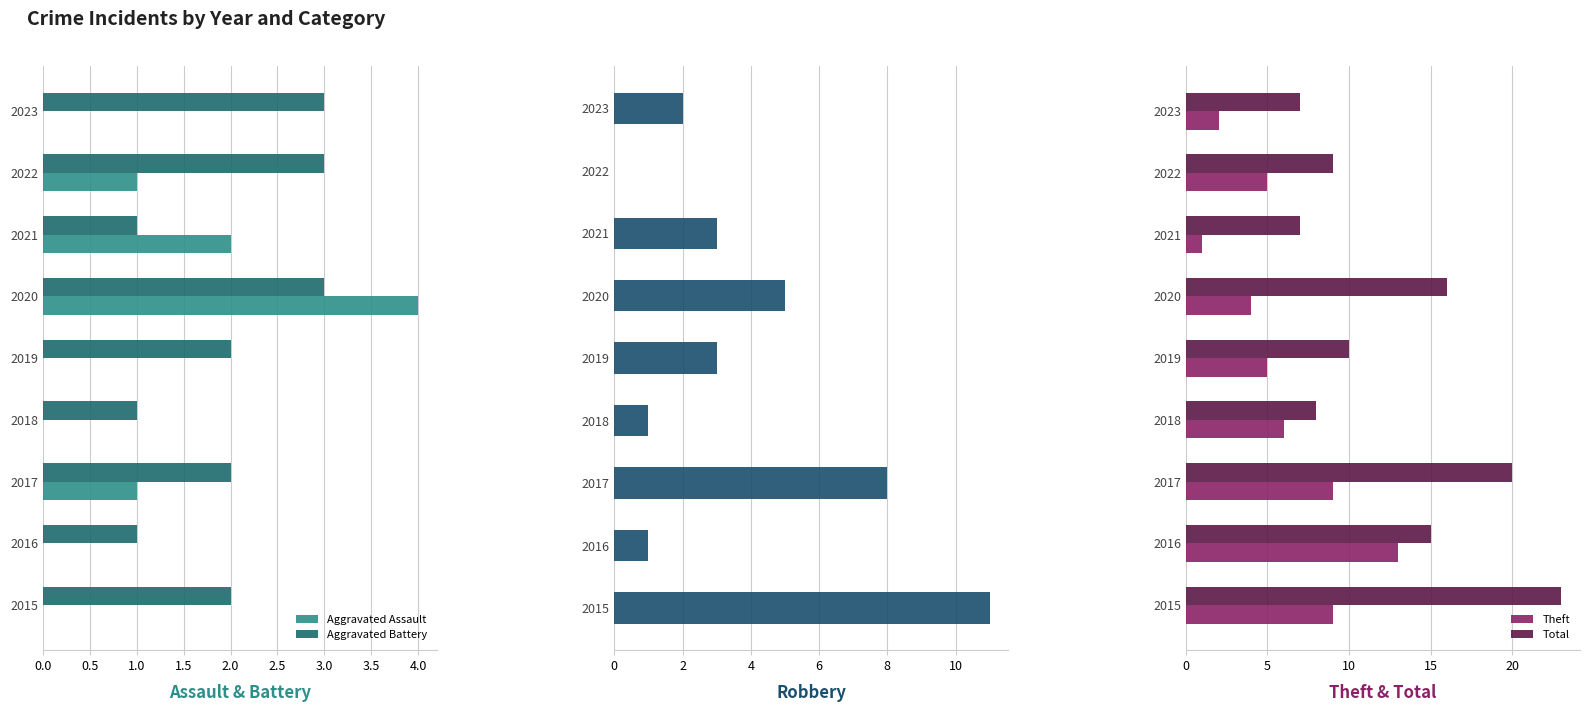

Reading right to left, extract all data points from this chart.

Aggravated Assault: 0	1	2	4	0	0	1	0	0
Aggravated Battery: 3	3	1	3	2	1	2	1	2
Robbery: 2	0	3	5	3	1	8	1	11
Theft: 2	5	1	4	5	6	9	13	9
Total: 7	9	7	16	10	8	20	15	23